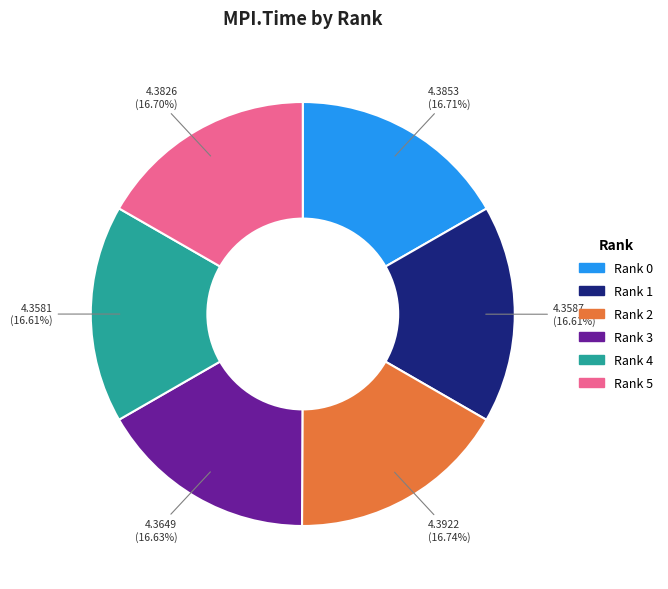

Is there any slice that represents more than half of the pie?

No